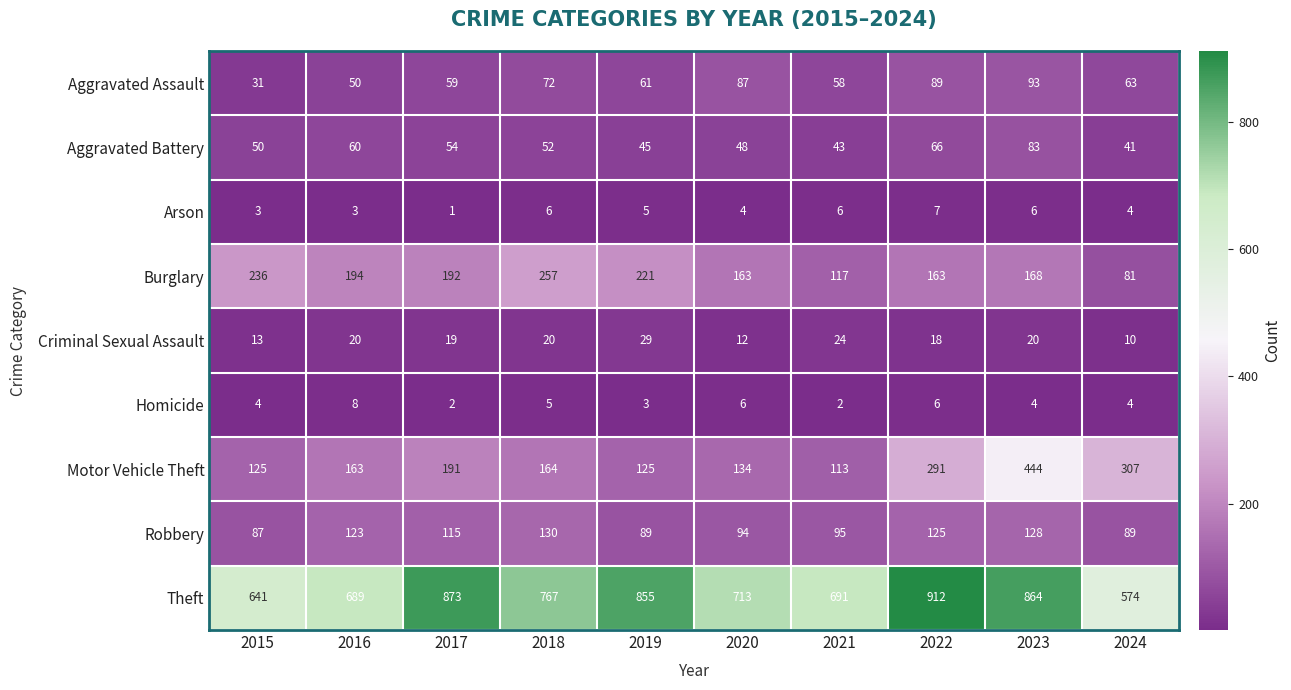

Rank the categories by Theft value from highest to lowest.

2022, 2017, 2023, 2019, 2018, 2020, 2021, 2016, 2015, 2024